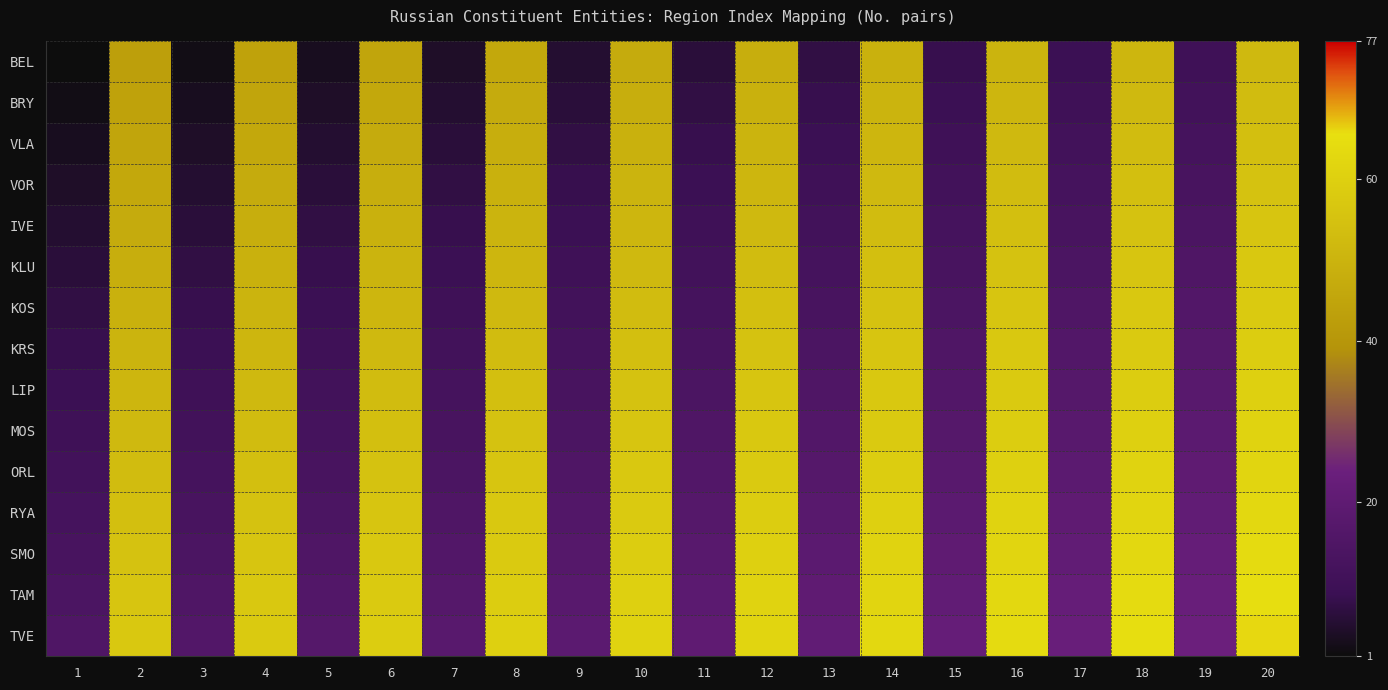

Reading right to left, transcribe all the data shown in this chart.

BEL: 20=52	19=10	18=51	17=9	16=50	15=8	14=49	13=7	12=48	11=6	10=47	9=5	8=46	7=4	6=45	5=3	4=44	3=2	2=43	1=1
BRY: 20=53	19=11	18=52	17=10	16=51	15=9	14=50	13=8	12=49	11=7	10=48	9=6	8=47	7=5	6=46	5=4	4=45	3=3	2=44	1=2
VLA: 20=54	19=12	18=53	17=11	16=52	15=10	14=51	13=9	12=50	11=8	10=49	9=7	8=48	7=6	6=47	5=5	4=46	3=4	2=45	1=3
VOR: 20=55	19=13	18=54	17=12	16=53	15=11	14=52	13=10	12=51	11=9	10=50	9=8	8=49	7=7	6=48	5=6	4=47	3=5	2=46	1=4
IVE: 20=56	19=14	18=55	17=13	16=54	15=12	14=53	13=11	12=52	11=10	10=51	9=9	8=50	7=8	6=49	5=7	4=48	3=6	2=47	1=5
KLU: 20=57	19=15	18=56	17=14	16=55	15=13	14=54	13=12	12=53	11=11	10=52	9=10	8=51	7=9	6=50	5=8	4=49	3=7	2=48	1=6
KOS: 20=58	19=16	18=57	17=15	16=56	15=14	14=55	13=13	12=54	11=12	10=53	9=11	8=52	7=10	6=51	5=9	4=50	3=8	2=49	1=7
KRS: 20=59	19=17	18=58	17=16	16=57	15=15	14=56	13=14	12=55	11=13	10=54	9=12	8=53	7=11	6=52	5=10	4=51	3=9	2=50	1=8
LIP: 20=60	19=18	18=59	17=17	16=58	15=16	14=57	13=15	12=56	11=14	10=55	9=13	8=54	7=12	6=53	5=11	4=52	3=10	2=51	1=9
MOS: 20=61	19=19	18=60	17=18	16=59	15=17	14=58	13=16	12=57	11=15	10=56	9=14	8=55	7=13	6=54	5=12	4=53	3=11	2=52	1=10
ORL: 20=62	19=20	18=61	17=19	16=60	15=18	14=59	13=17	12=58	11=16	10=57	9=15	8=56	7=14	6=55	5=13	4=54	3=12	2=53	1=11
RYA: 20=63	19=21	18=62	17=20	16=61	15=19	14=60	13=18	12=59	11=17	10=58	9=16	8=57	7=15	6=56	5=14	4=55	3=13	2=54	1=12
SMO: 20=64	19=22	18=63	17=21	16=62	15=20	14=61	13=19	12=60	11=18	10=59	9=17	8=58	7=16	6=57	5=15	4=56	3=14	2=55	1=13
TAM: 20=65	19=23	18=64	17=22	16=63	15=21	14=62	13=20	12=61	11=19	10=60	9=18	8=59	7=17	6=58	5=16	4=57	3=15	2=56	1=14
TVE: 20=66	19=24	18=65	17=23	16=64	15=22	14=63	13=21	12=62	11=20	10=61	9=19	8=60	7=18	6=59	5=17	4=58	3=16	2=57	1=15